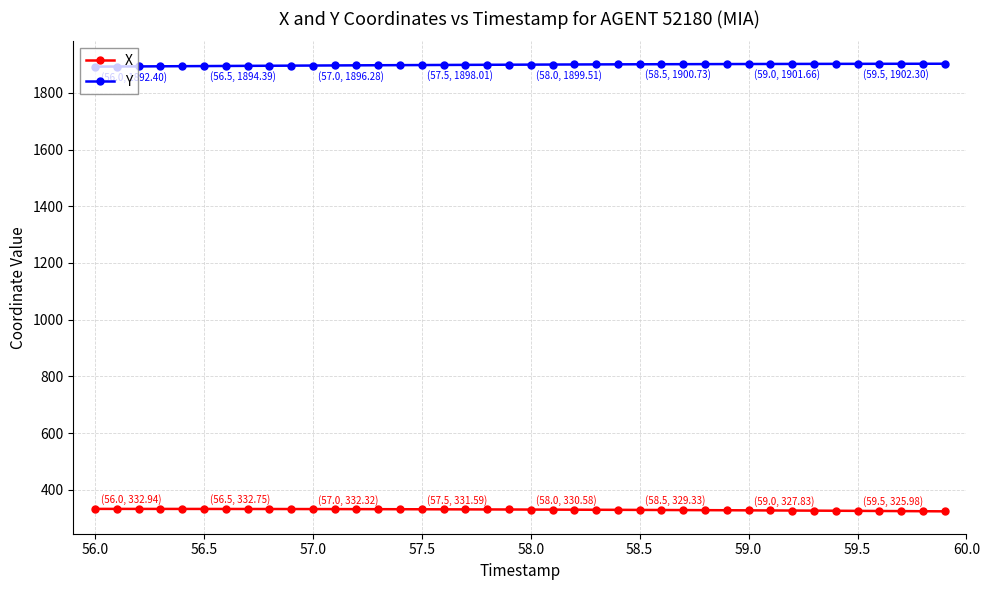

What is the lowest value of the X series?

324.3